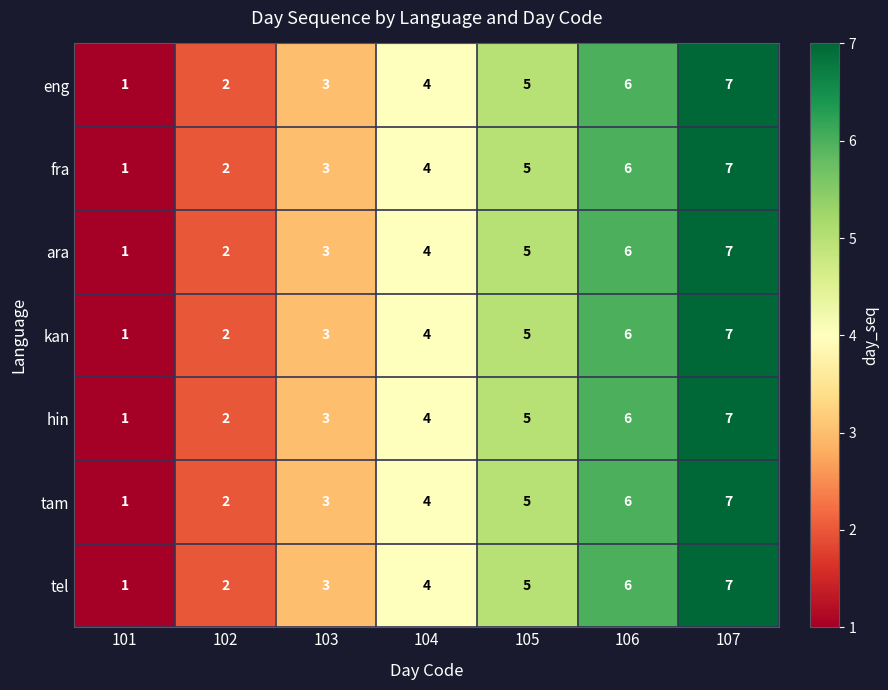

The value of tam at 107 is 2. True or false?

False